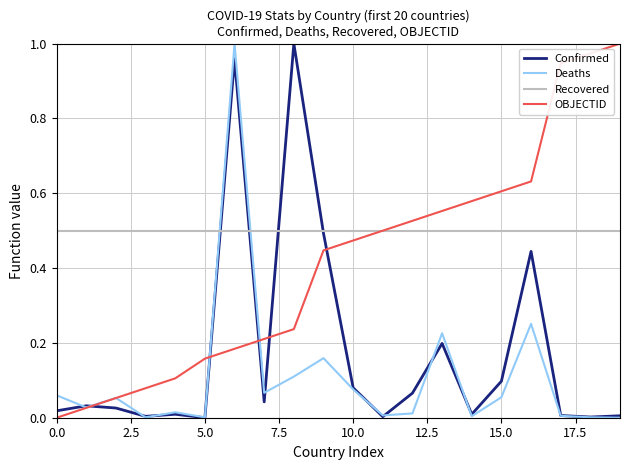

Rank the series by their average value, from lowest to highest.

Deaths, Confirmed, OBJECTID, Recovered